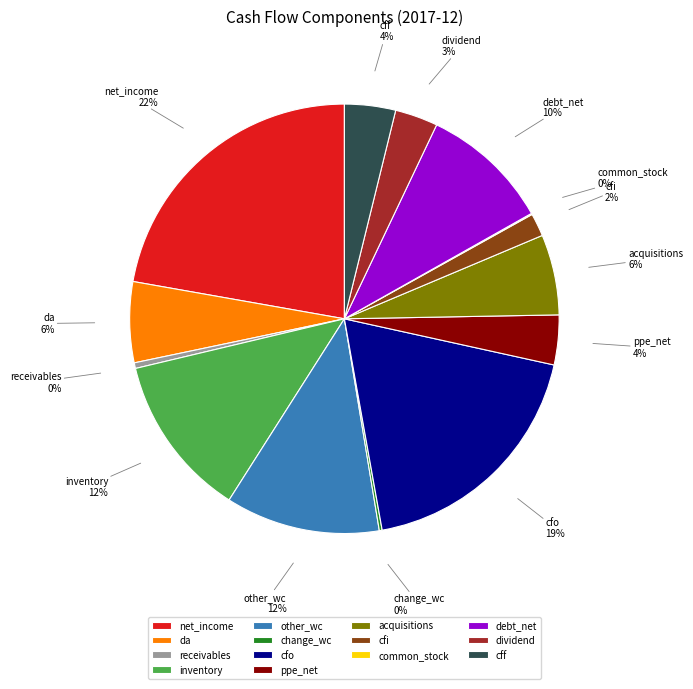

Between acquisitions and dividend, which is larger?

acquisitions